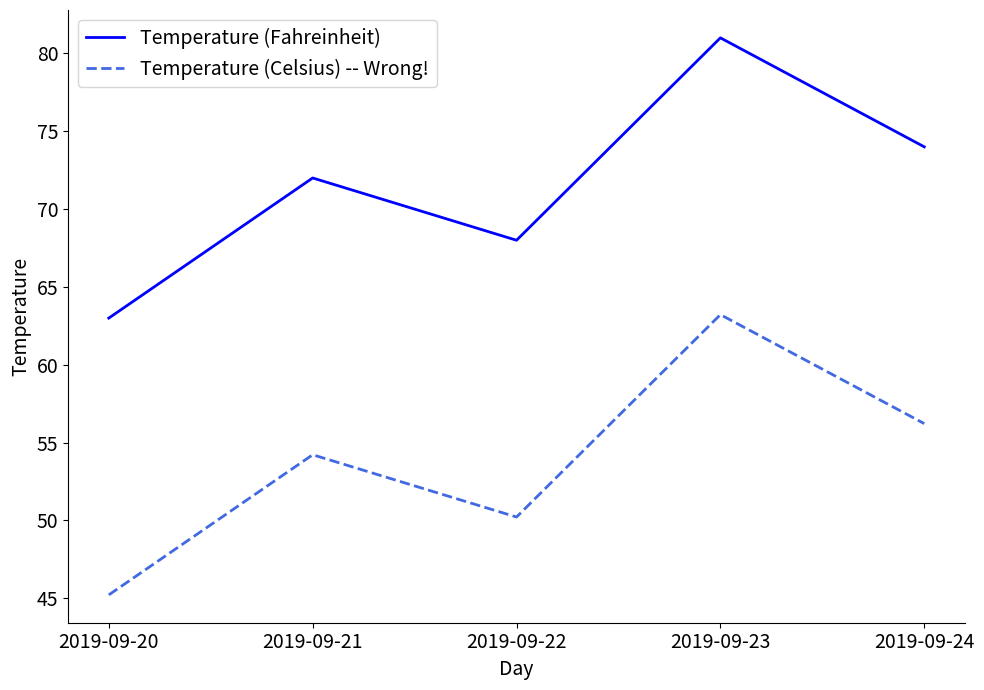

What is the difference between the highest and lowest values at 2019-09-22?

17.8